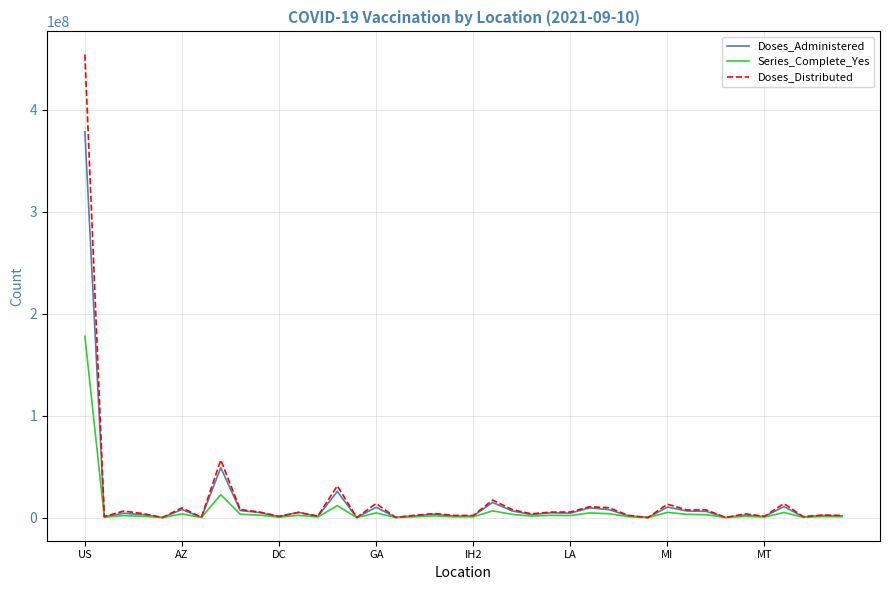

What is the greatest value displayed?

454332805